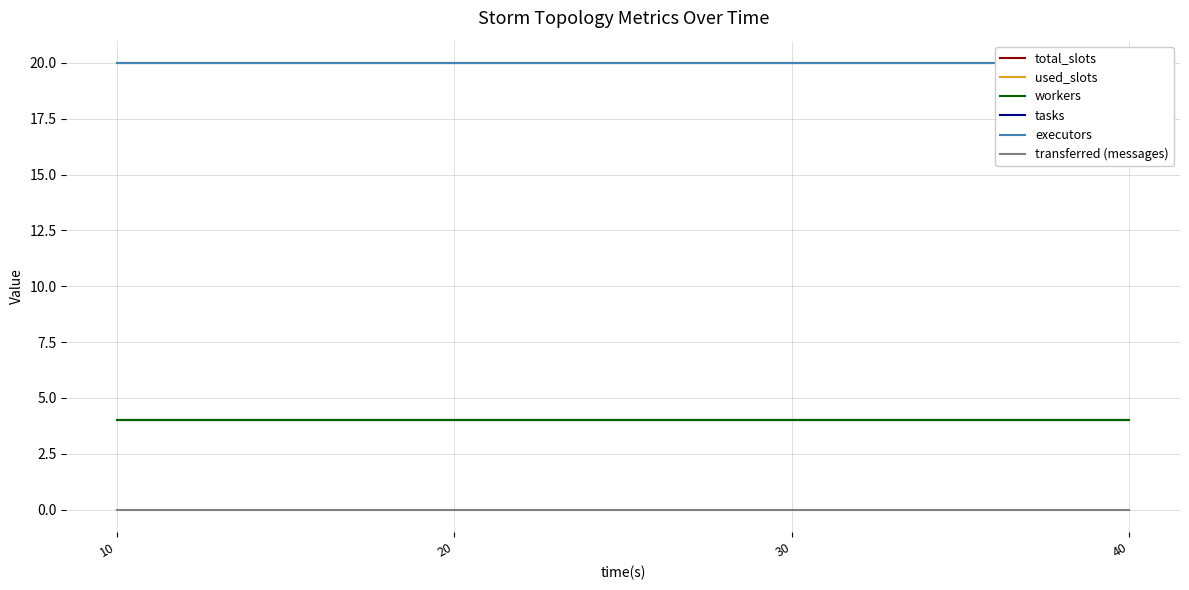

True or false: used_slots has a value of 4 at 20.

True